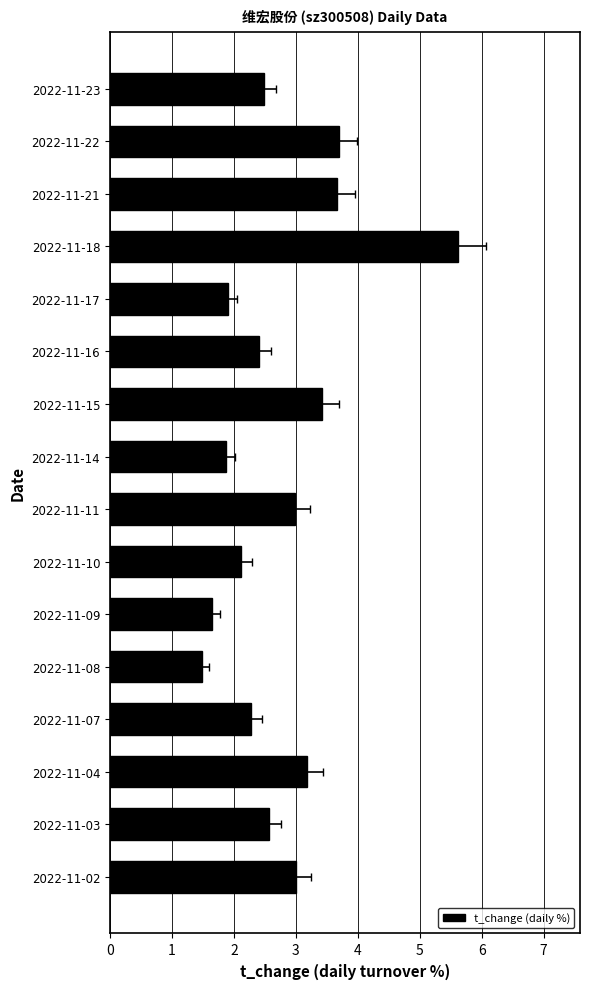

Count the number of values greater than 2.

12